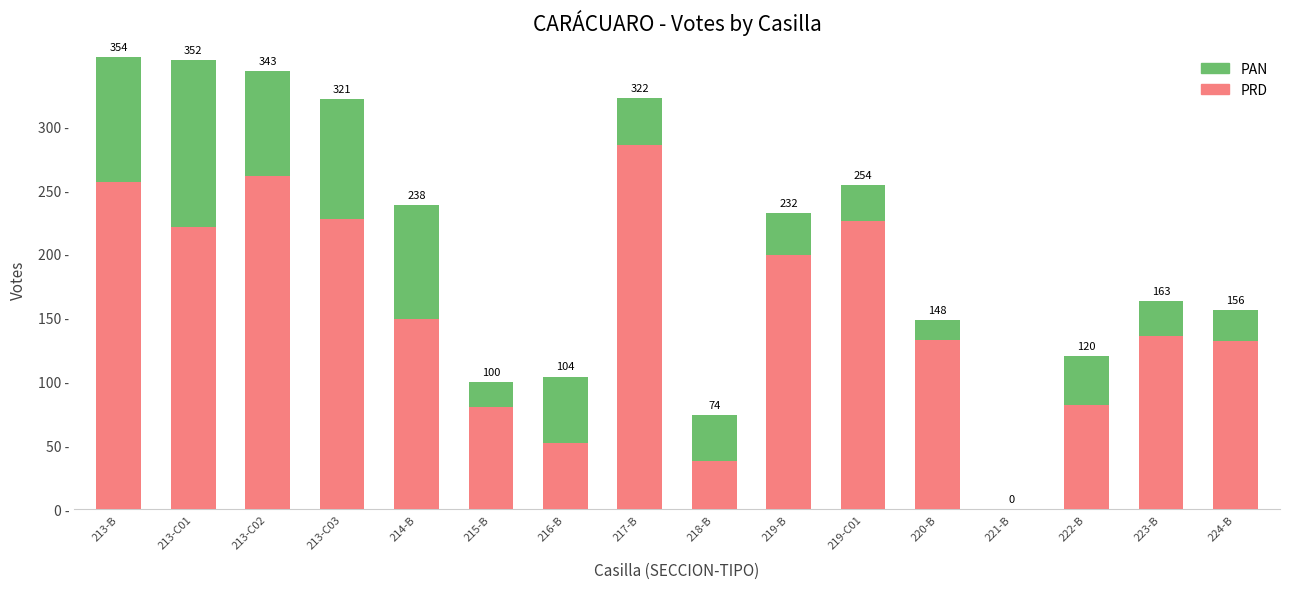

Are the bars horizontal?

No